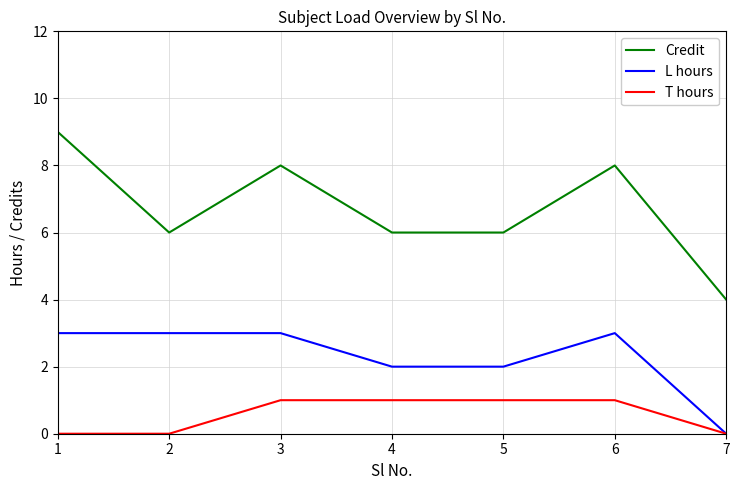

List the series in order of their overall mean, lowest first.

T hours, L hours, Credit